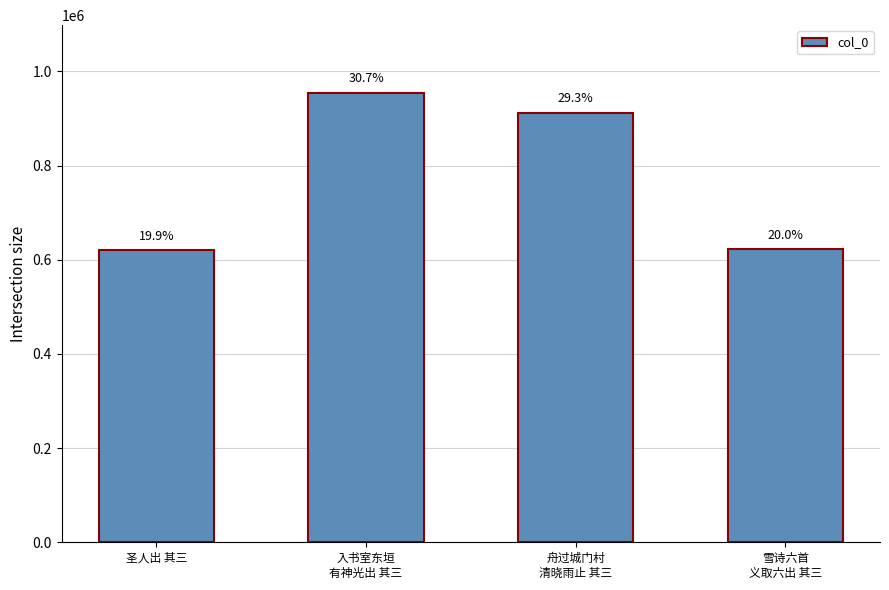

What is the smallest value displayed?

620309